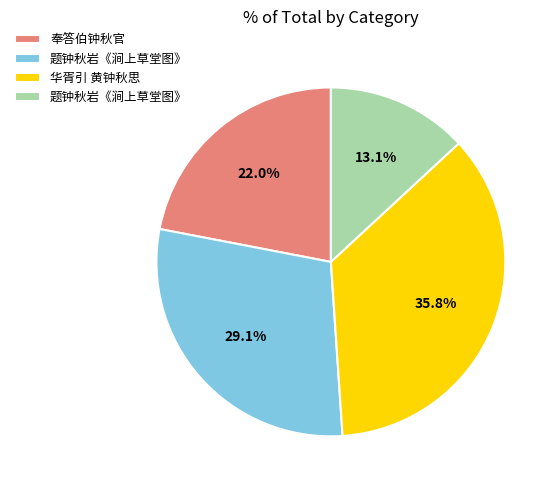

Is there a majority slice in this chart?

No